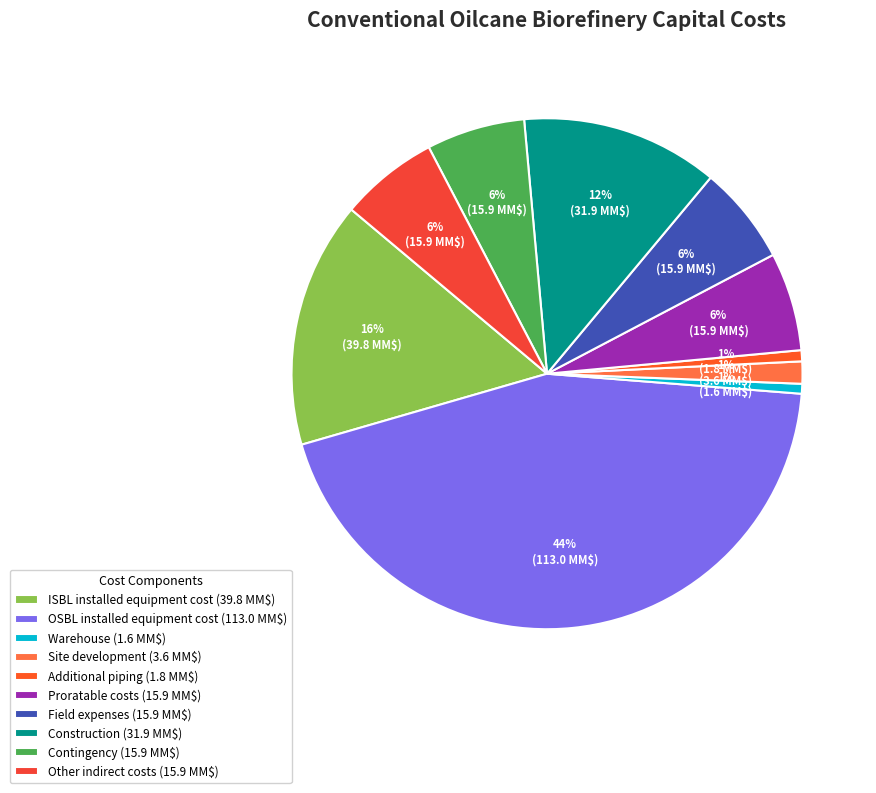

Between Site development and Other indirect costs, which is larger?

Other indirect costs